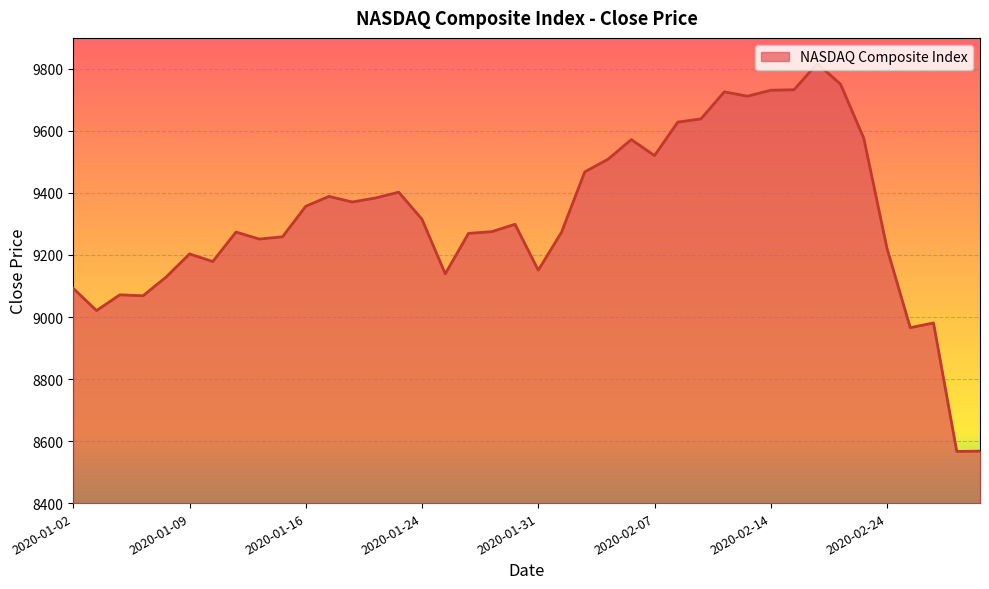

How many lines are shown in the chart?

1